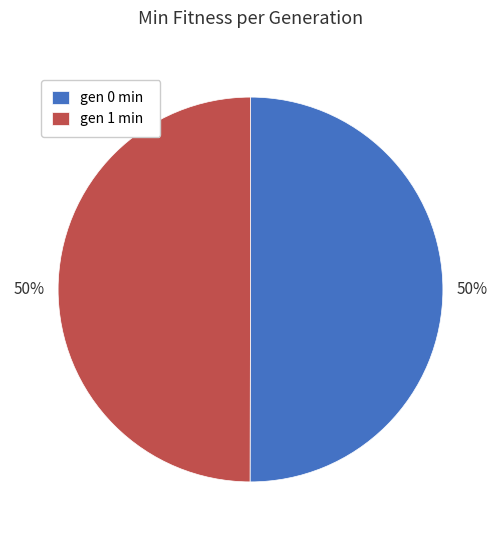

How many segments does this pie chart have?

2